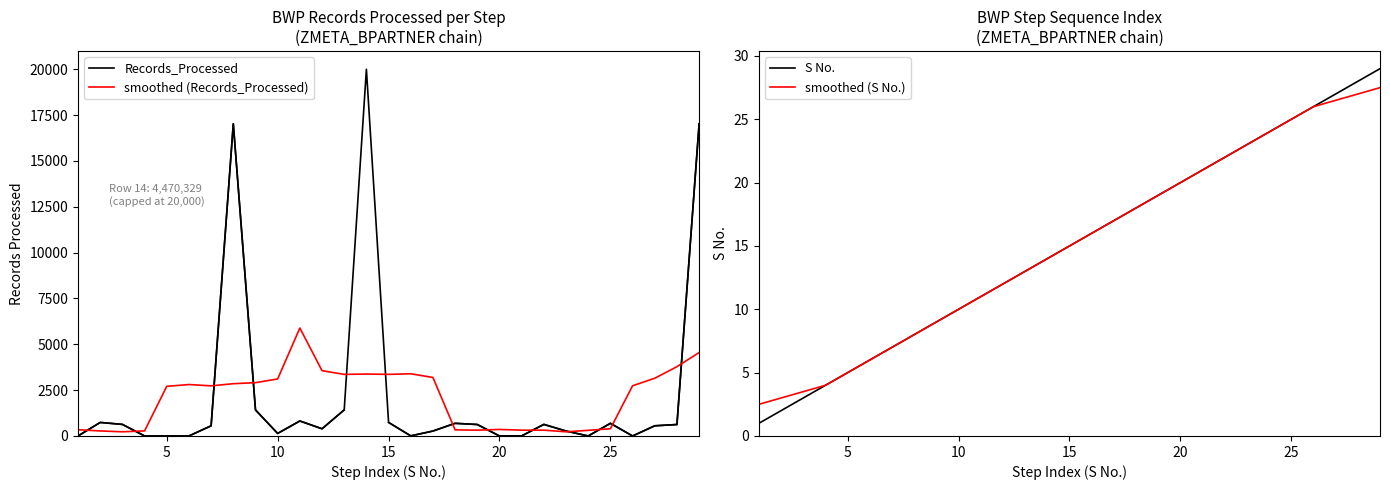

Which series has the largest total across all categories?

Records_Processed